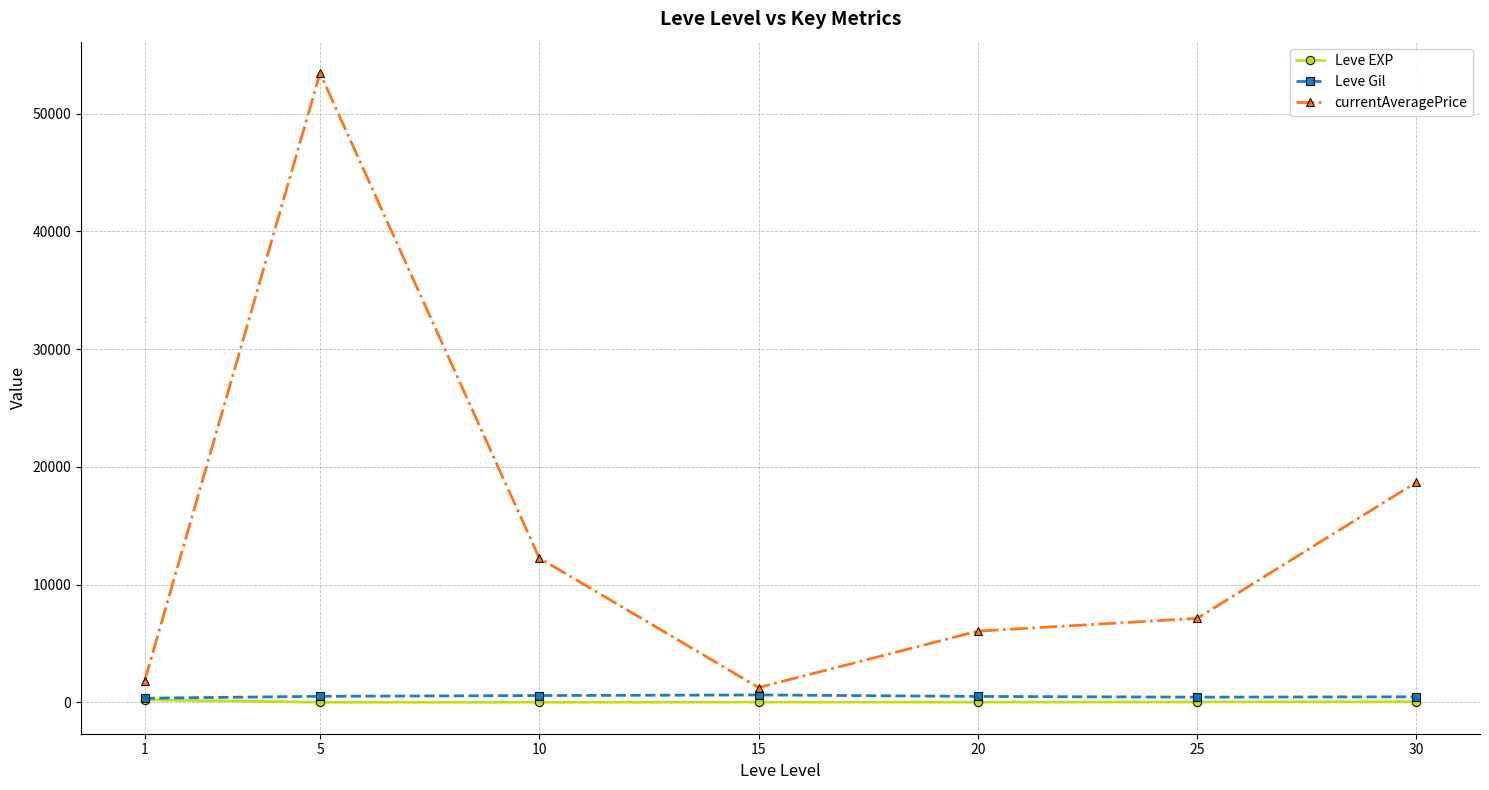

Between 1 and 5, which series saw the biggest shift?

currentAveragePrice